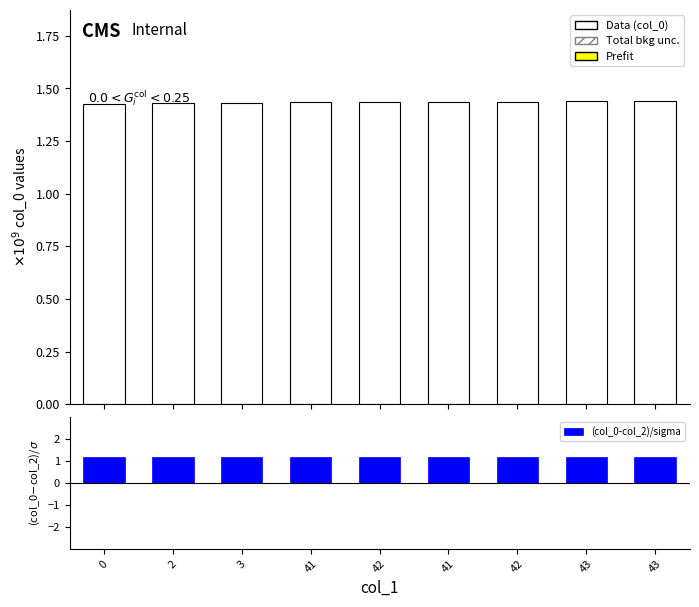

At which category is the sum across all series the highest?

43